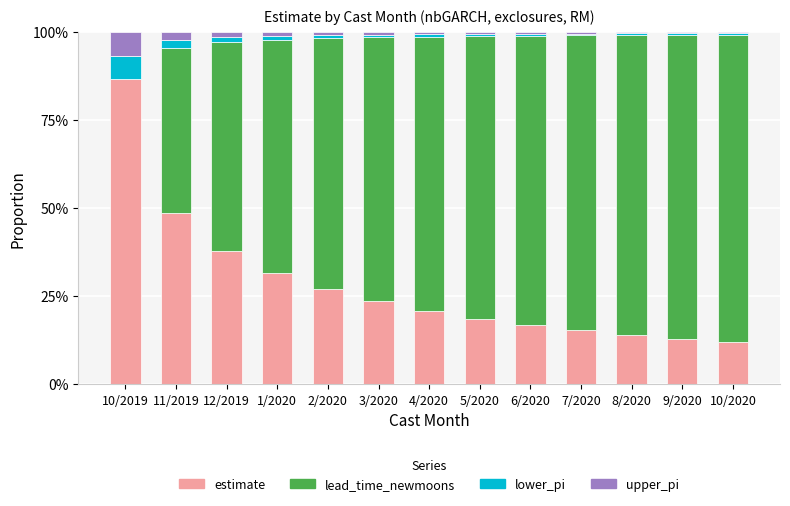

Are the bars grouped side by side (vs. stacked)?

No